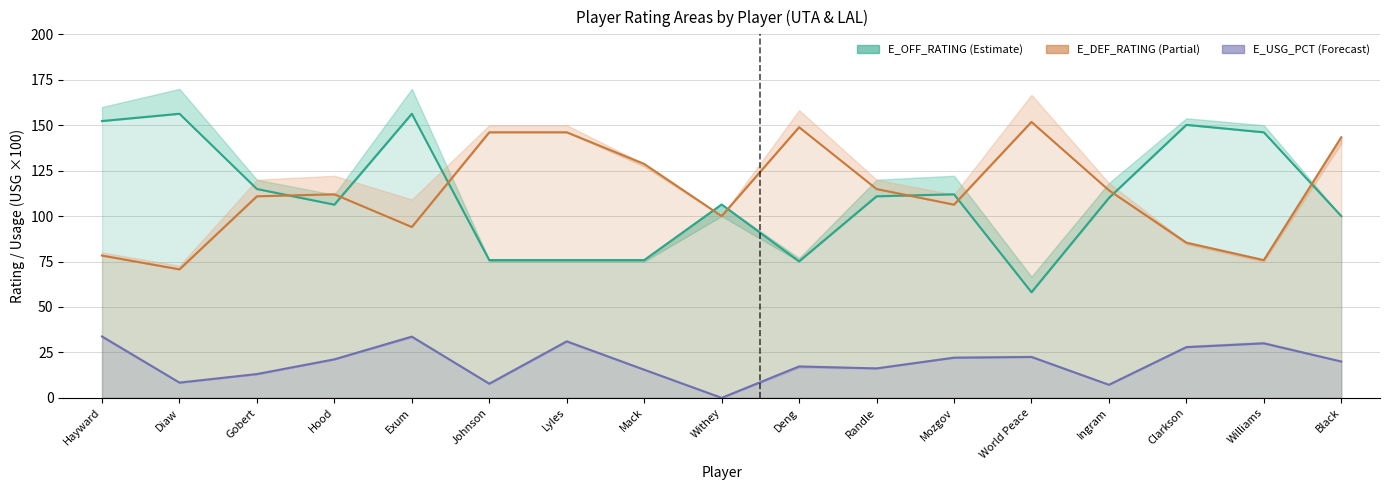

What is the label of the 17th point from the right?

Hayward